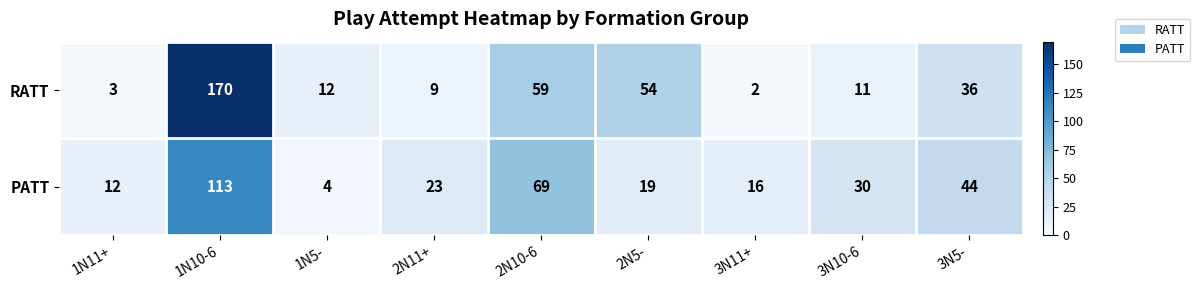

True or false: RATT has a value of 12 at 1N5-.

True